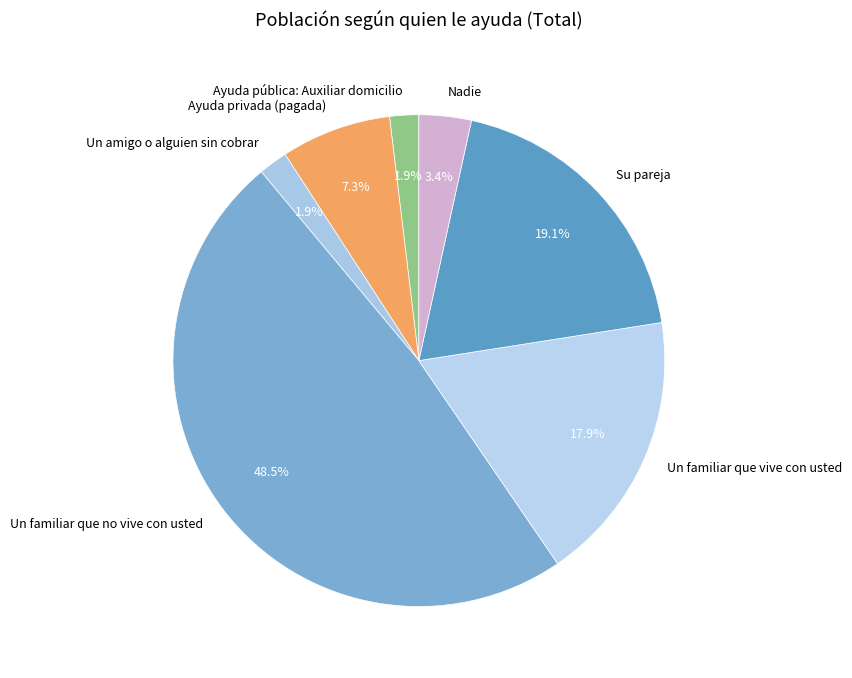

What is the largest slice in the pie chart?

Un familiar que no vive con usted